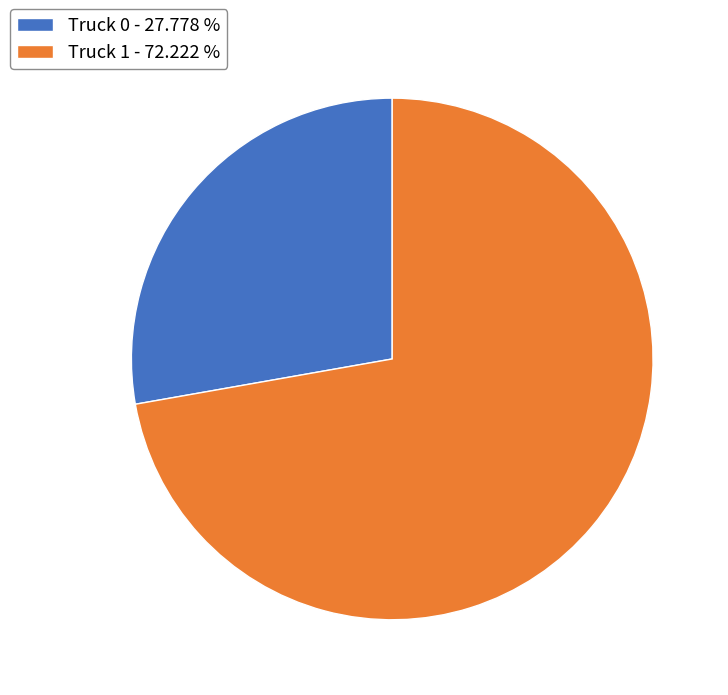

Approximately how many times larger is the value at Truck 0 - 27.778 % compared to Truck 1 - 72.222 %?

0.4